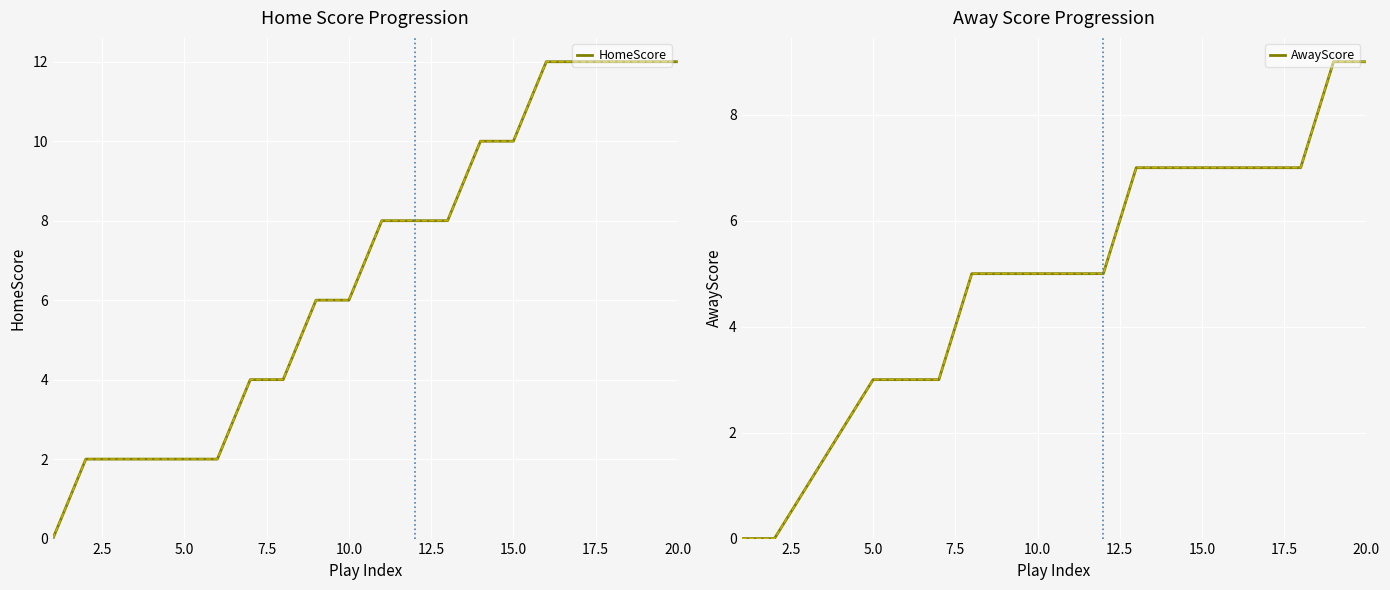

How many categories are shown in the chart?

20